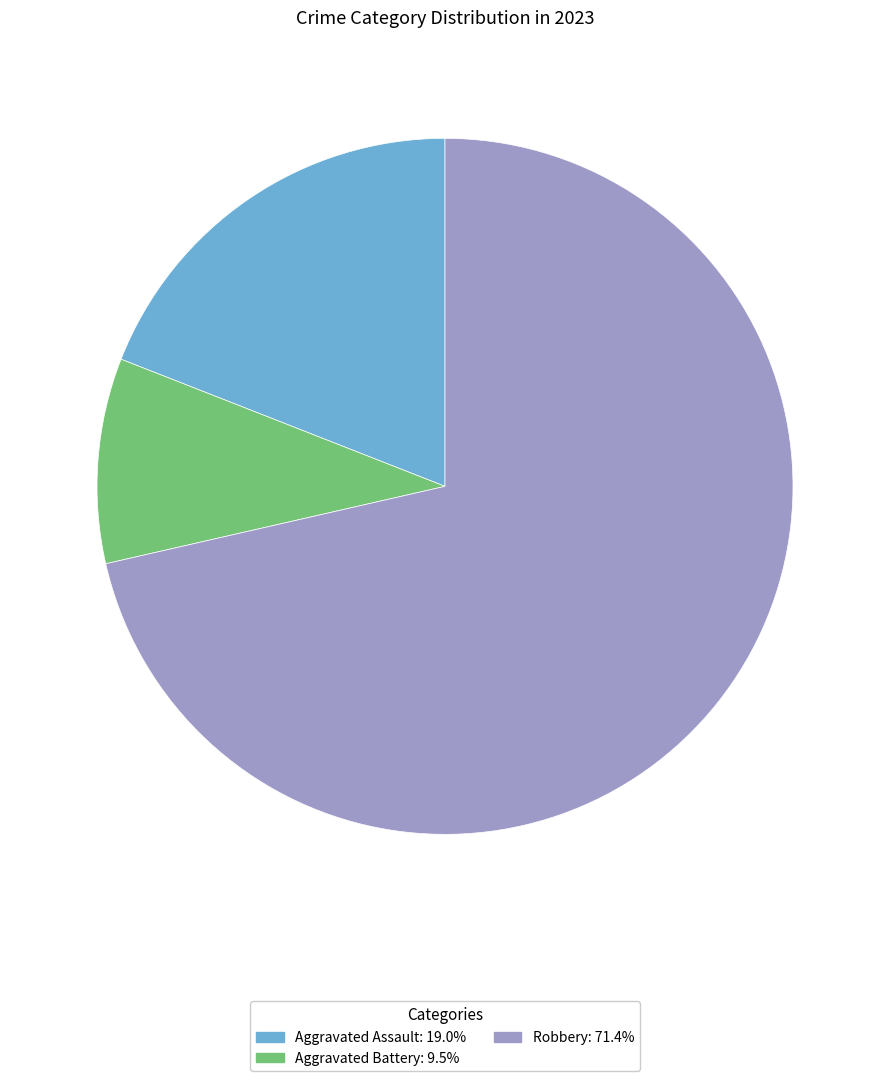

Does any single category account for the majority?

Yes